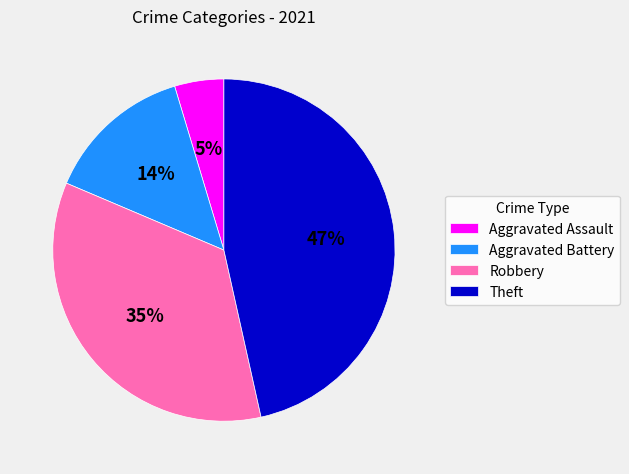

What is the ratio of the value at Theft to the value at Robbery?

1.3